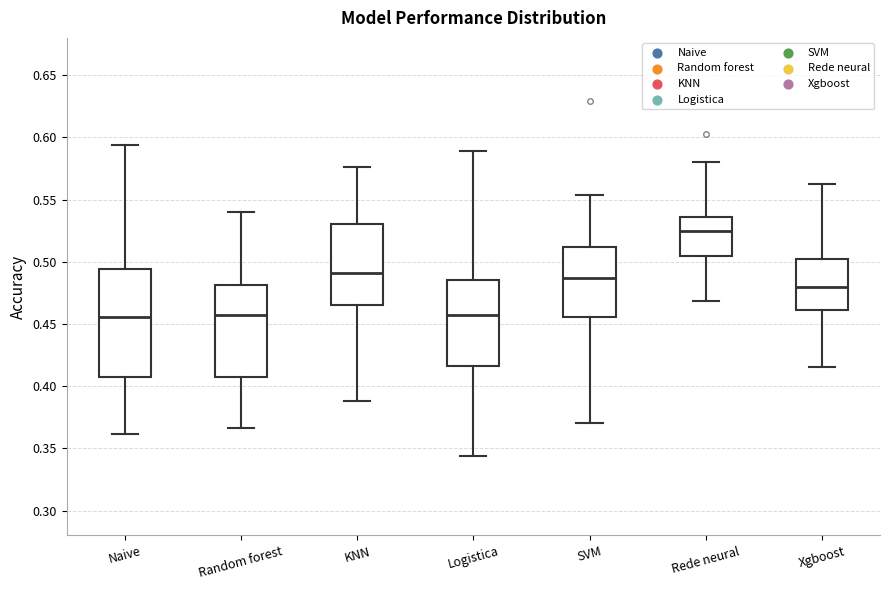

Reading left to right, read every box against the y-axis: the position of its median line, the range the box covers, and the ends of its whiskers. The values are not printed on the chart, so give them approximately, as read against the axis.

Naive: median 0.455, box 0.405 to 0.495, whiskers 0.360 to 0.595
Random forest: median 0.460, box 0.405 to 0.480, whiskers 0.365 to 0.540
KNN: median 0.490, box 0.465 to 0.530, whiskers 0.390 to 0.575
Logistica: median 0.460, box 0.415 to 0.485, whiskers 0.345 to 0.590
SVM: median 0.485, box 0.455 to 0.510, whiskers 0.370 to 0.555
Rede neural: median 0.525, box 0.505 to 0.535, whiskers 0.470 to 0.580
Xgboost: median 0.480, box 0.460 to 0.500, whiskers 0.415 to 0.565